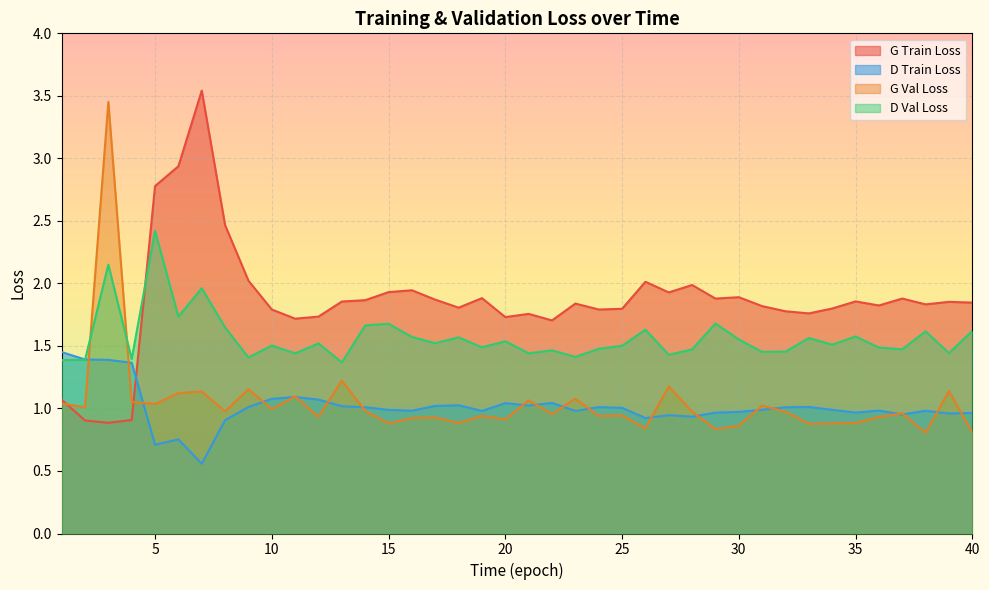

What is the maximum value shown in the chart?

3.5